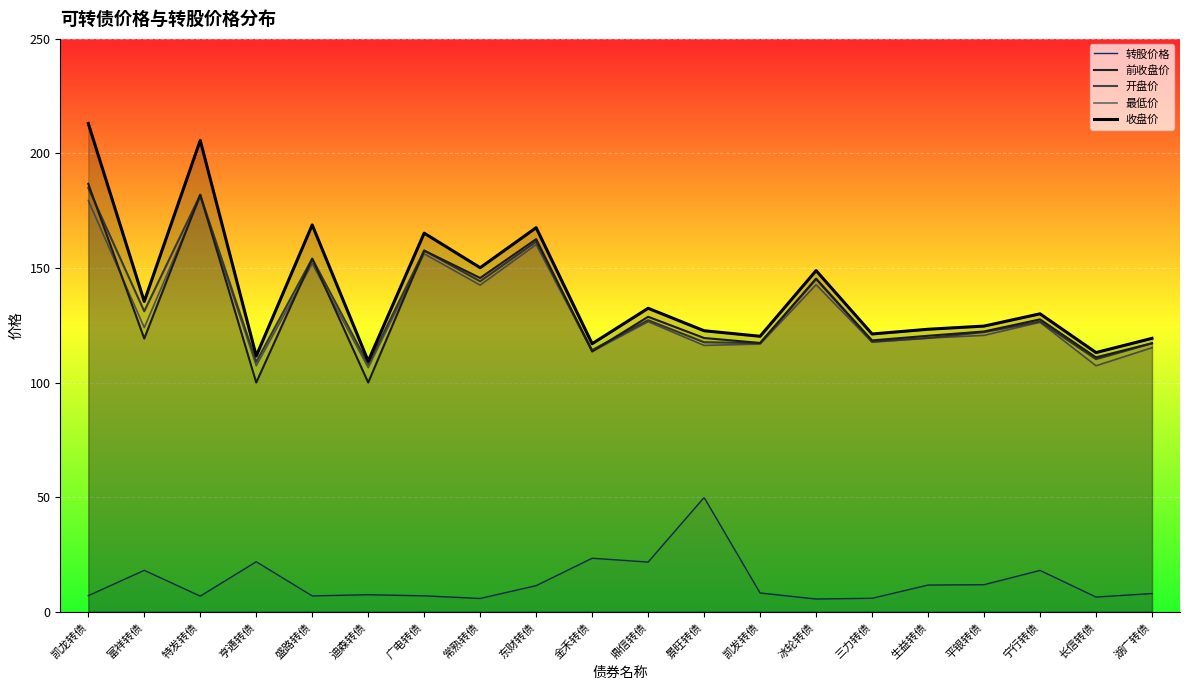

True or false: 开盘价 has more than 2 points higher than both neighbors.

True